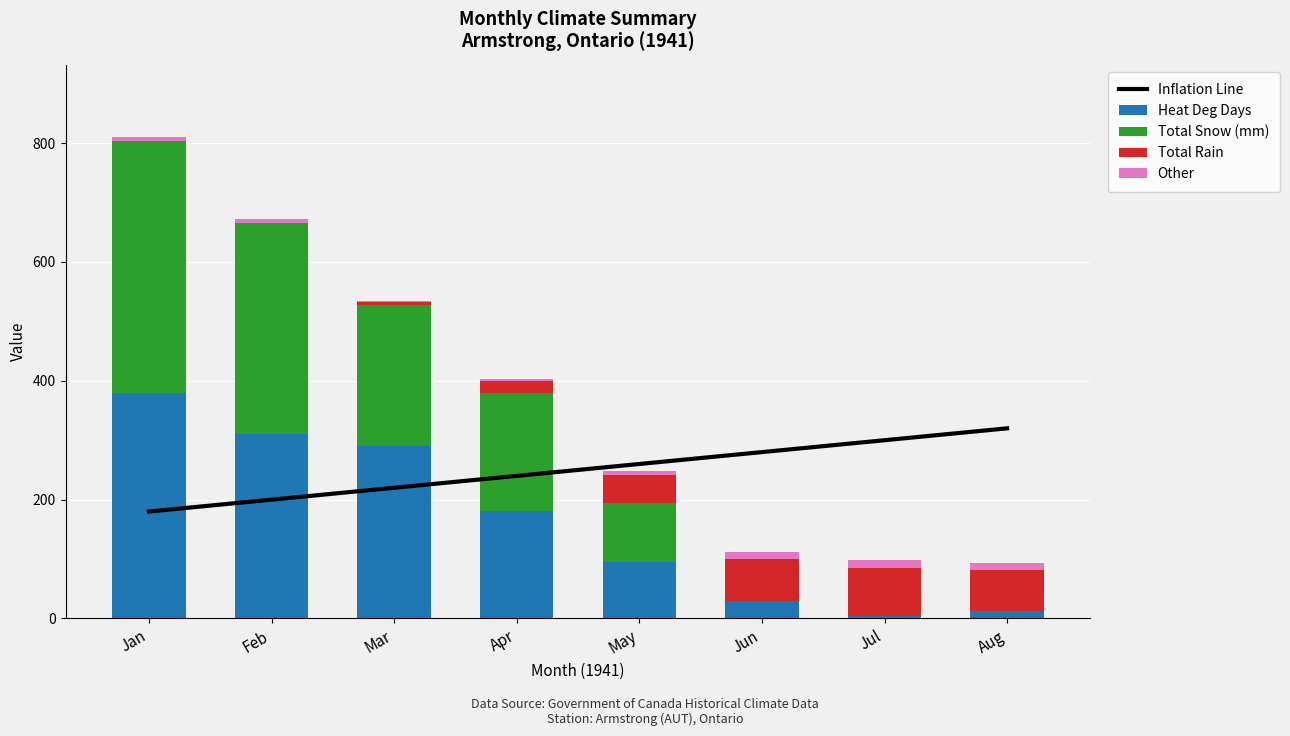

What is the sum of all Heat Deg Days values?

1303.8